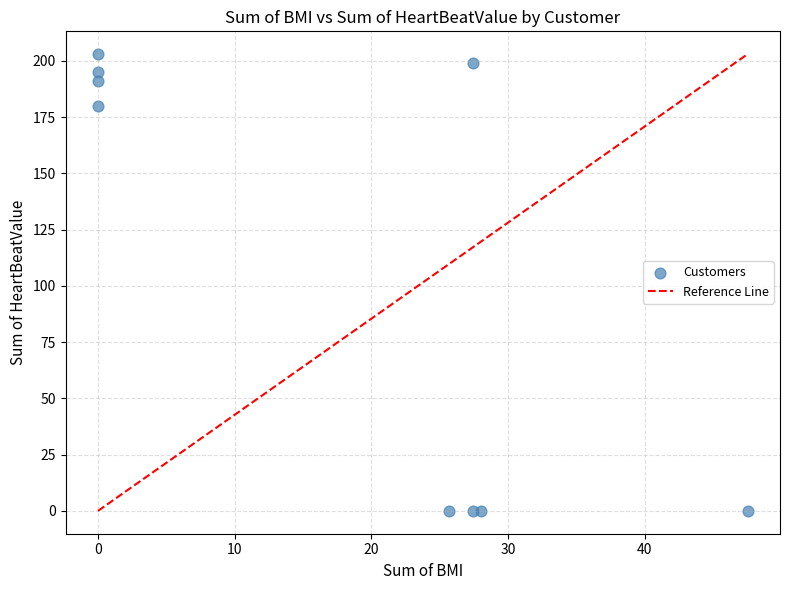

What is the average Y value?

108